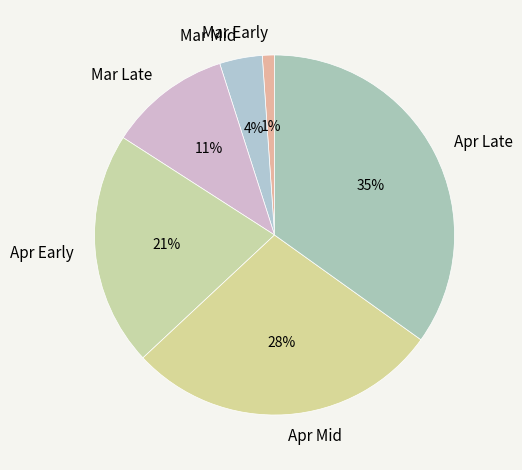

Which has a higher value, Mar Late or Mar Mid?

Mar Late